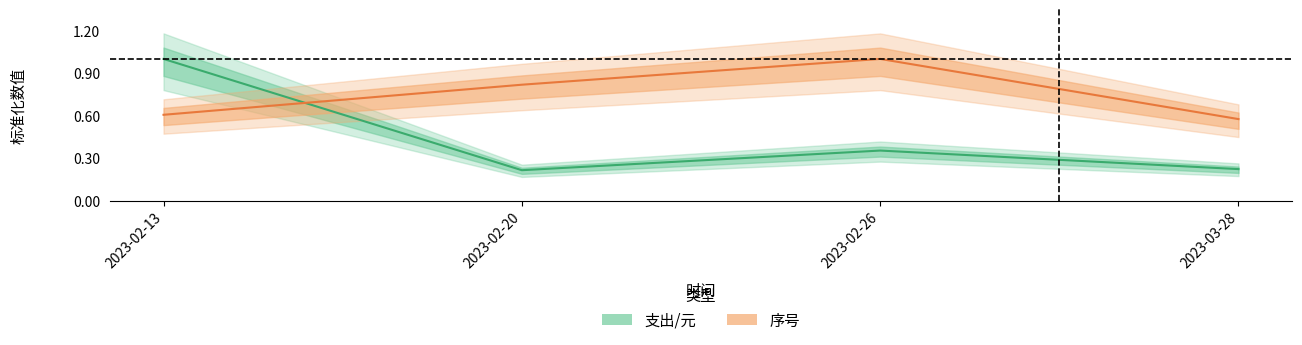

Rank the series at 2023-02-20 from highest to lowest value.

序号, 支出/元